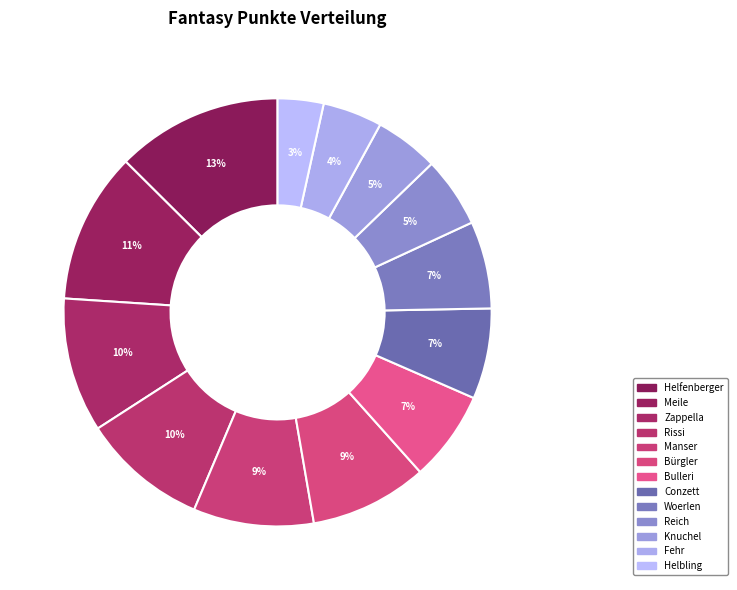

Count the number of slices in the pie.

13